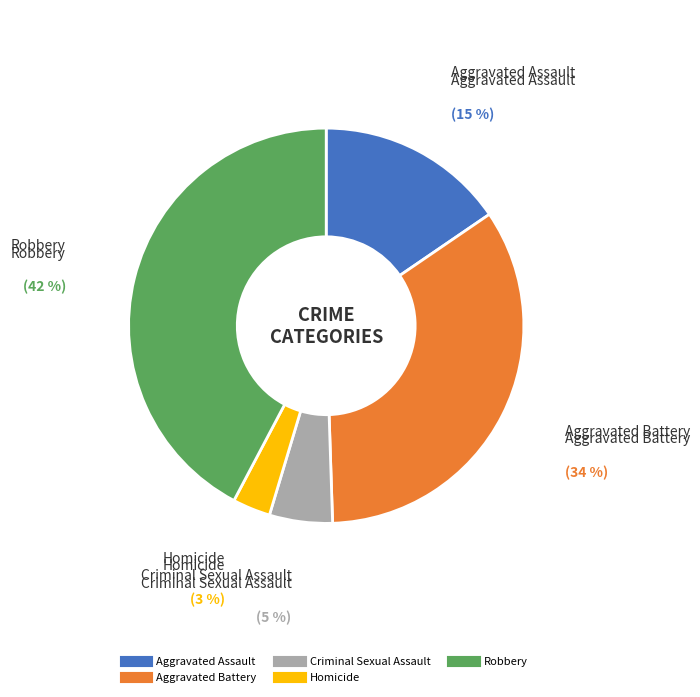

What is the largest slice in the pie chart?

Robbery